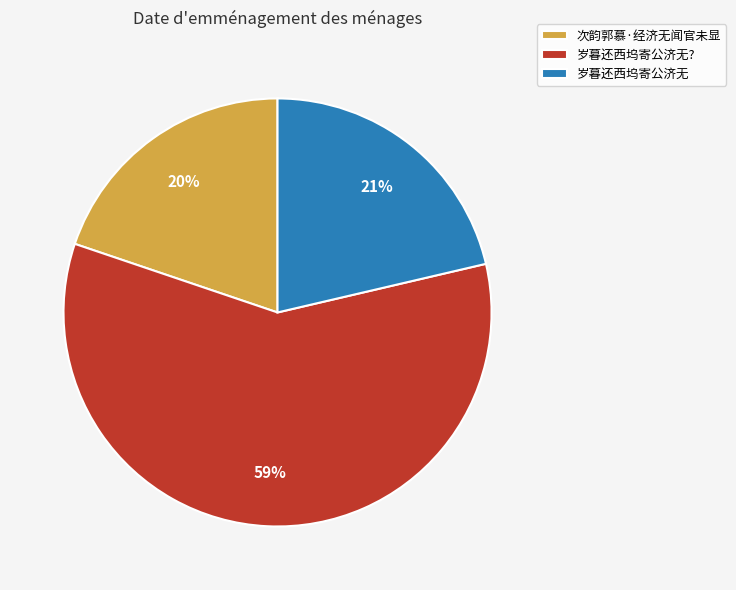

True or false: 岁暮还西坞寄公济无? accounts for 46% of the total.

False